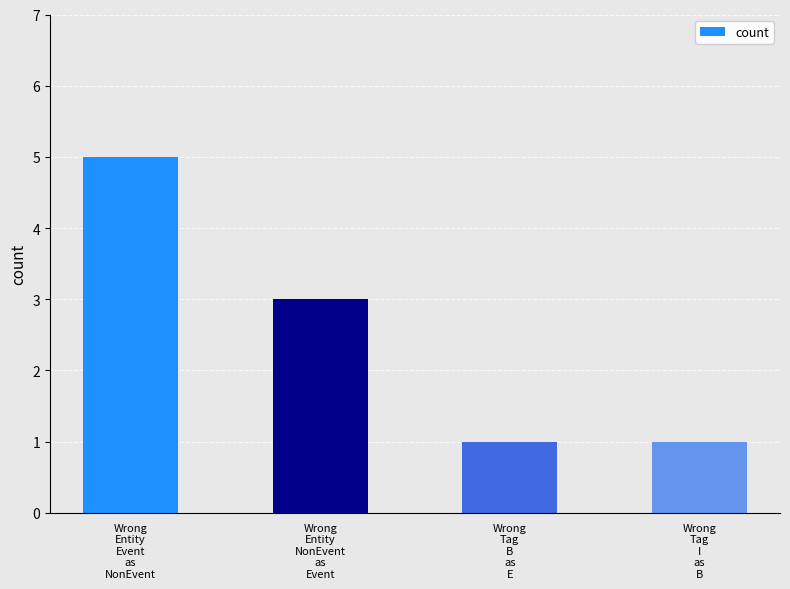

What is the label of the 1st bar from the left?

Wrong
Entity
Event
as
NonEvent